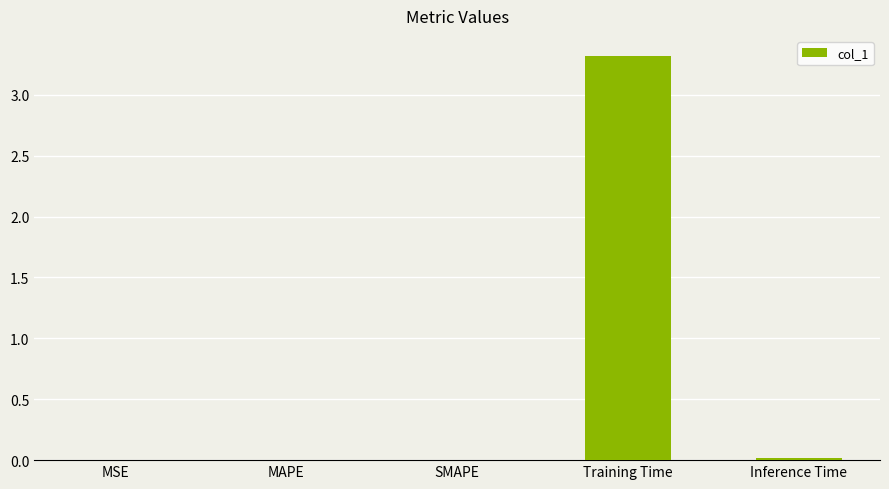

True or false: the data shows 0.0 at Inference Time.

True